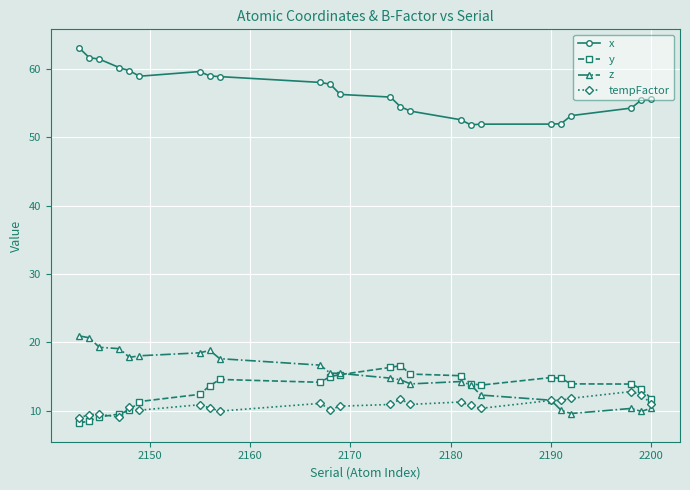

What is the value of the x point at the 13th from the left?

55.9